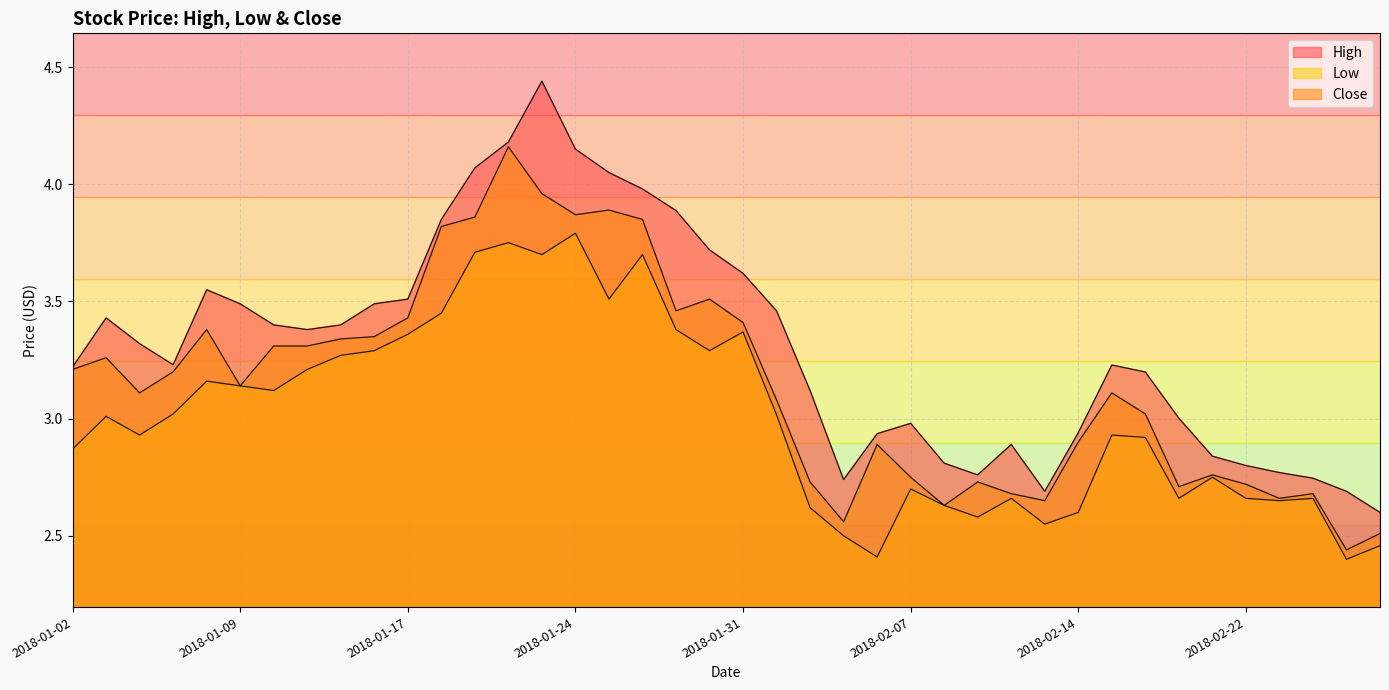

At 2018-02-08, list the series in order from largest to smallest.

High, Low, Close